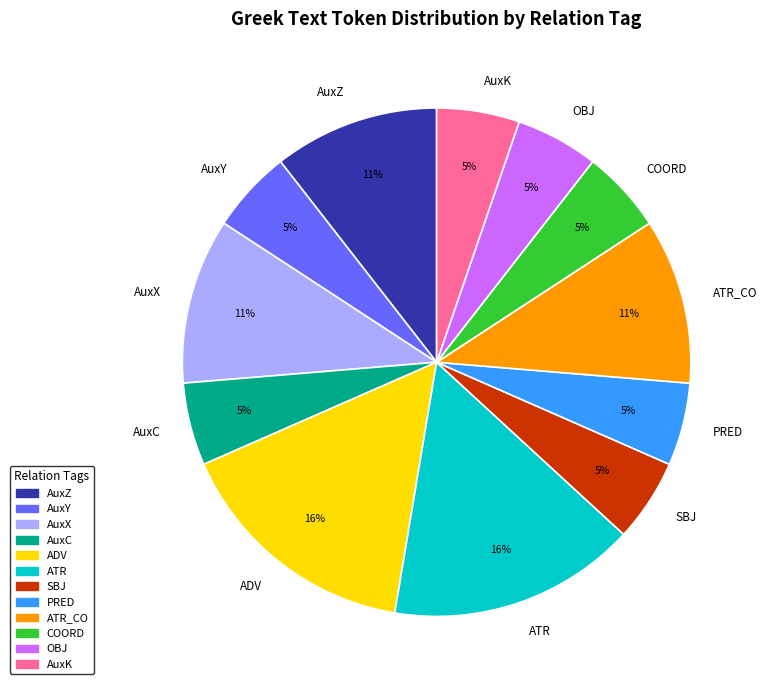

How many slices are in this pie chart?

12